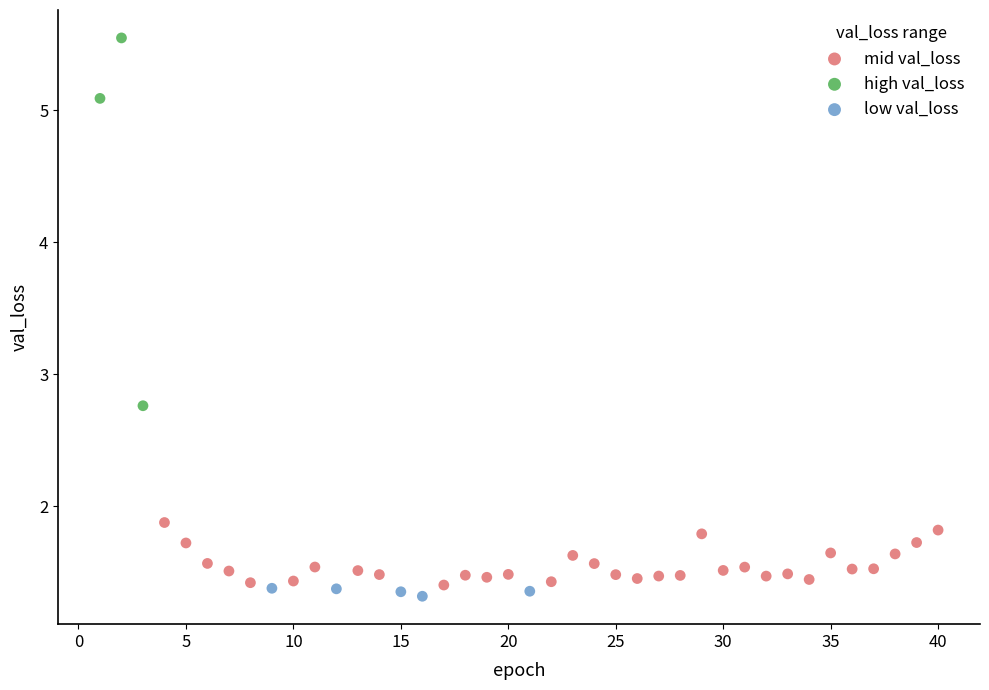

Which series has the widest spread of Y values?

high val_loss